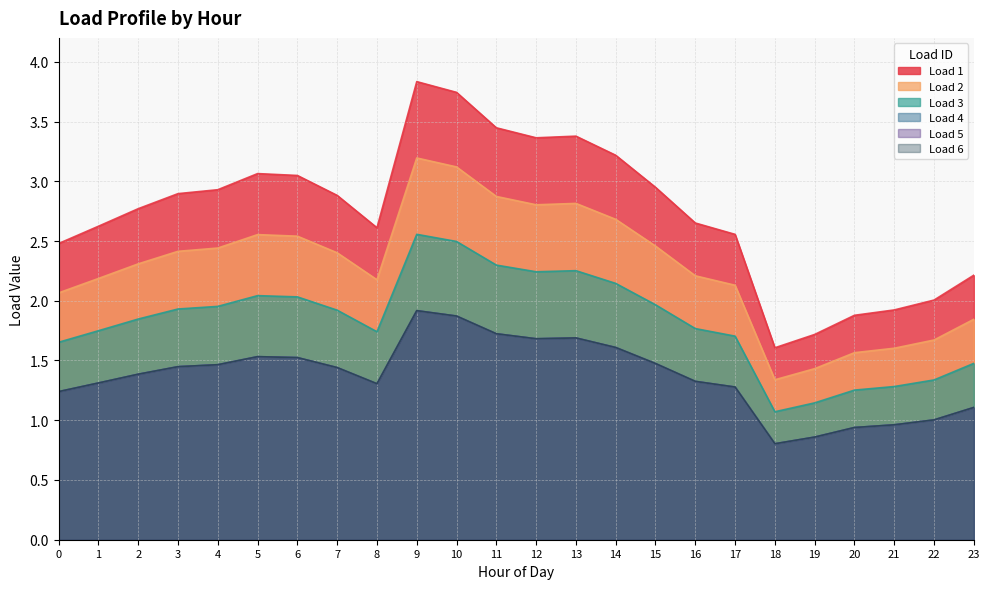

True or false: Load 5 and Load 4 cross at least once.

False